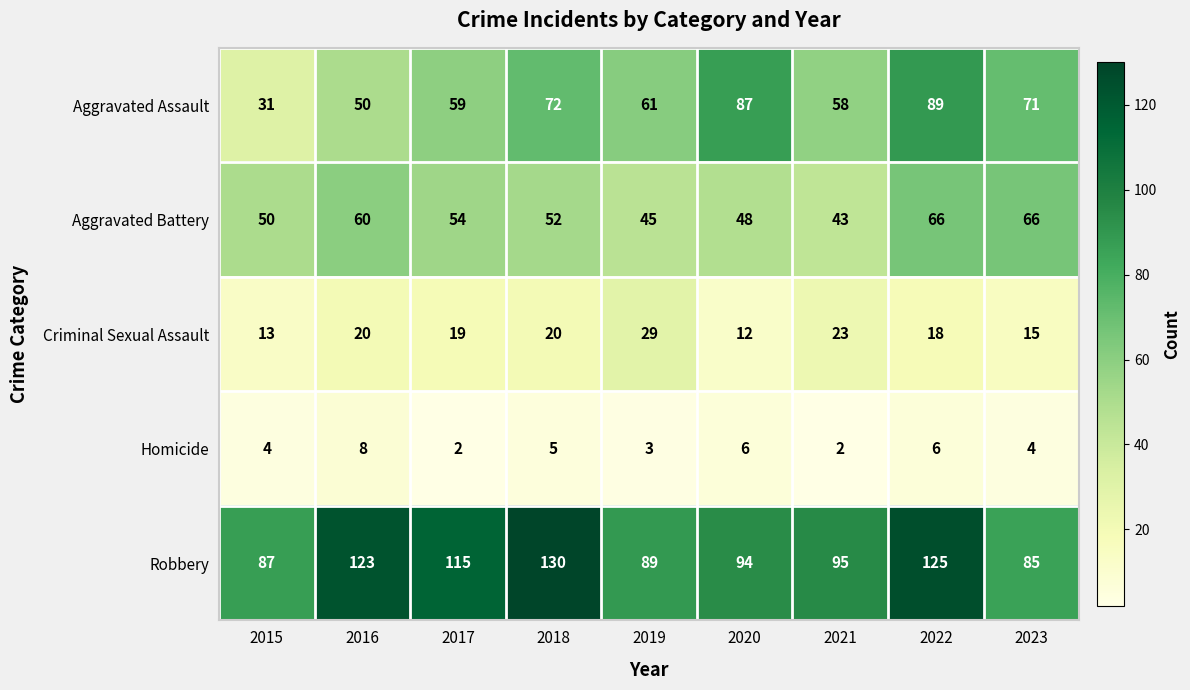

At which category is the sum across all series the highest?

2022